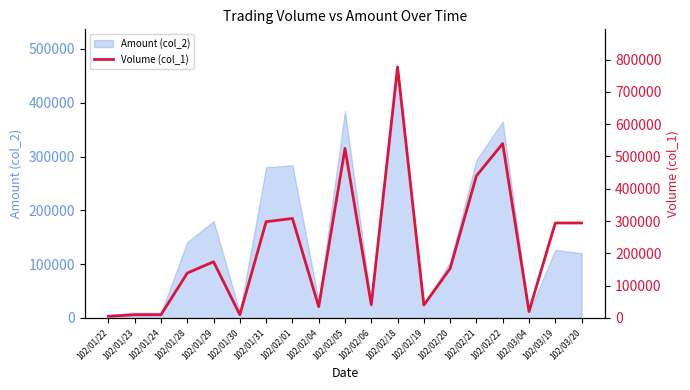

What is the ratio of the value at 102/02/06 to the value at 102/02/20?

0.3